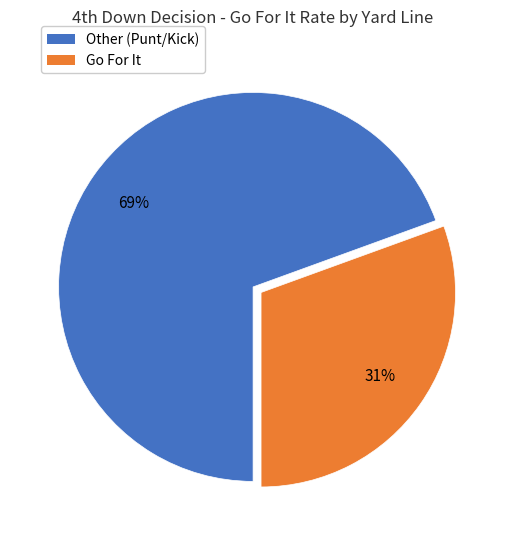

To the nearest percent, what is the average slice percentage?

50%